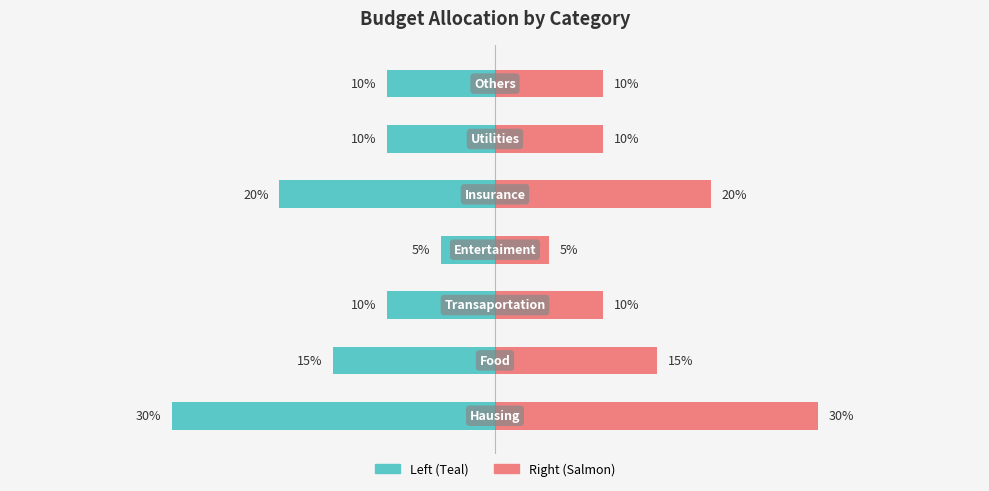

Reading right to left, what are all the values shown in this chart?

-10	-10	-20	-5	-10	-15	-30